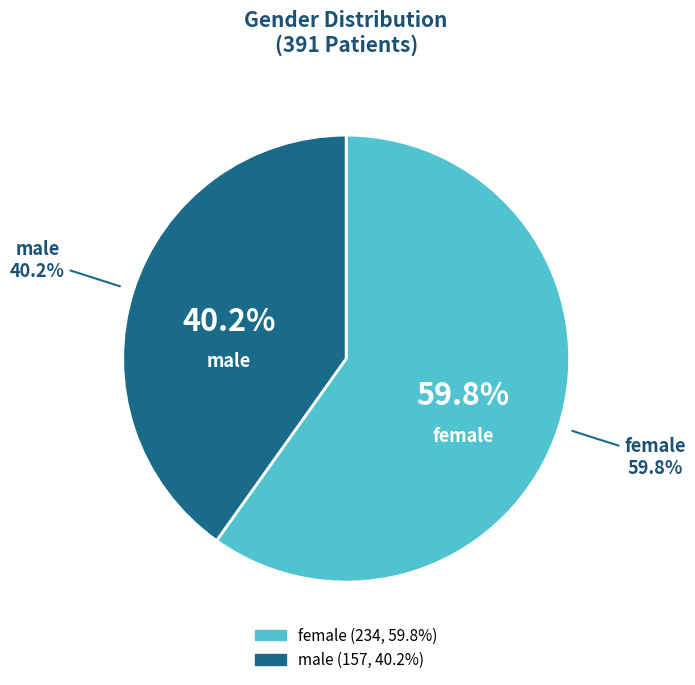

Does any single category account for the majority?

Yes